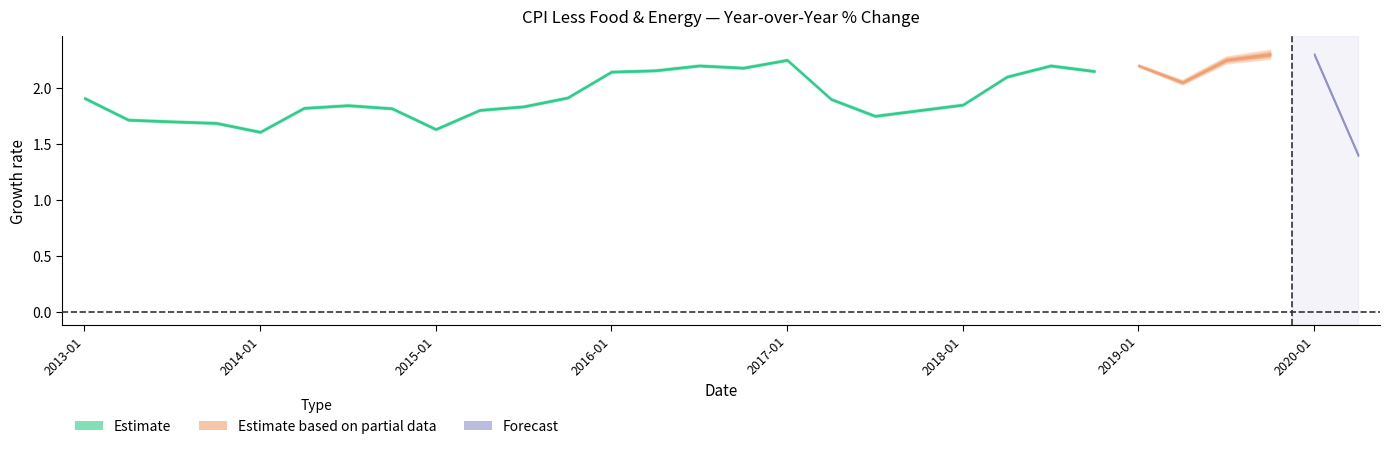

Does the chart display data point markers on the line(s)?

No